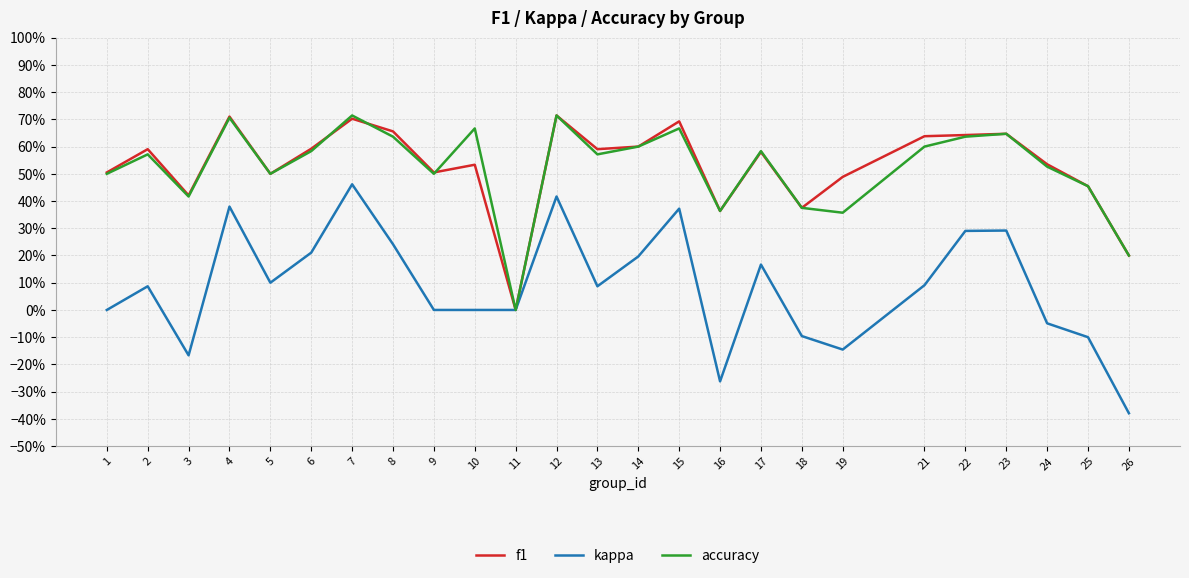

What is the difference between the f1 values at 24 and 2?

0.1